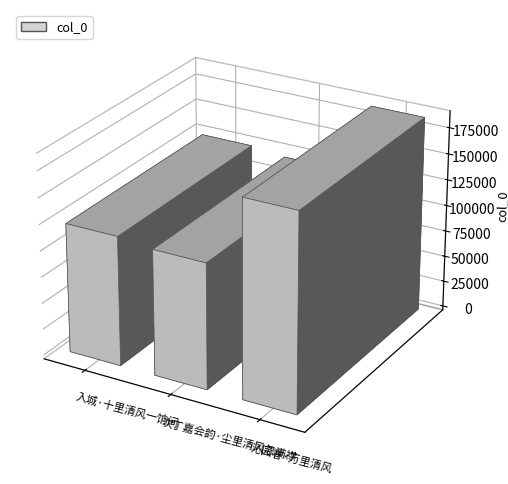

List the labels in order of value, largest first.

沁园春·万里清风, 入城·十里清风一饷间, 次丁嘉会韵·尘里清风忽满襟